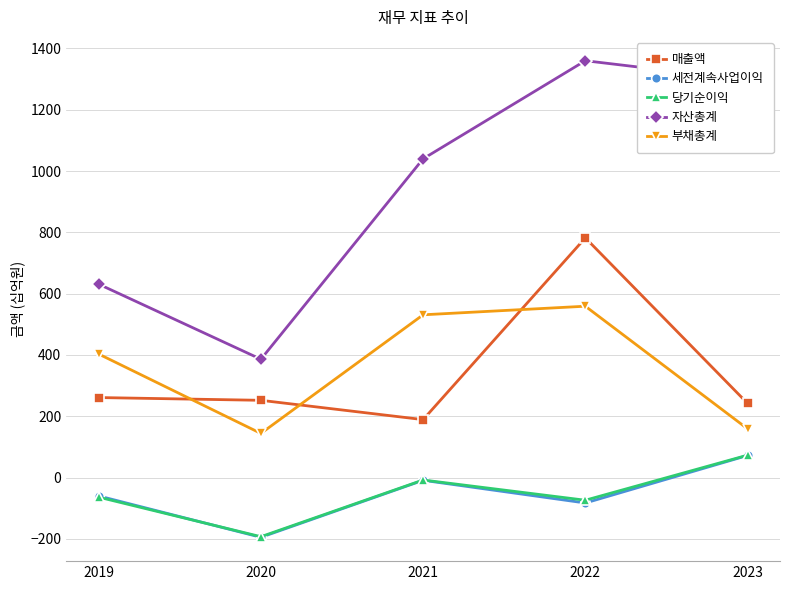

Does the chart have visible grid lines?

Yes